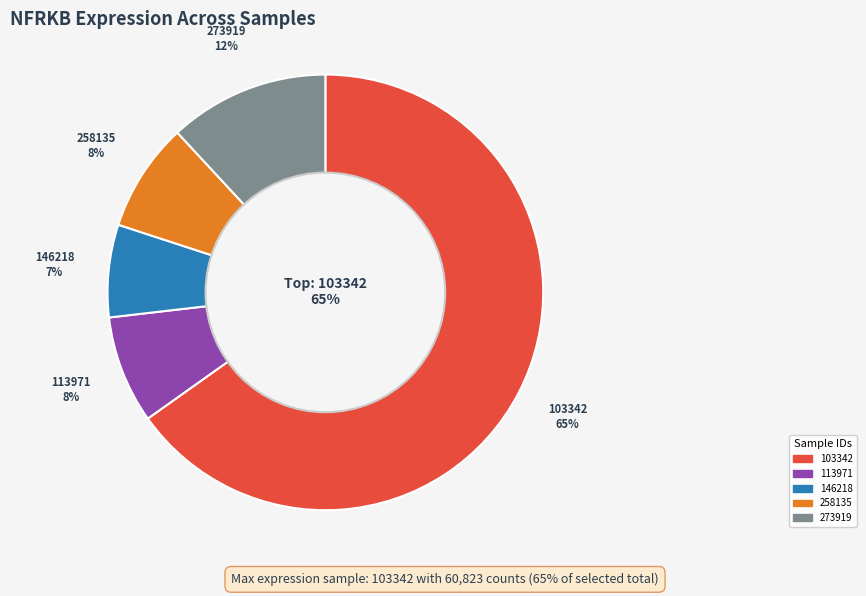

Does 113971 account for over 50% of the chart?

No